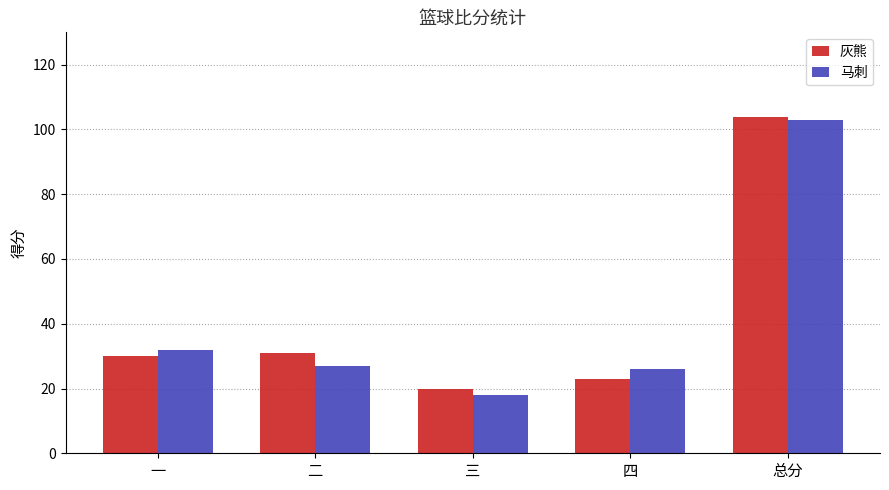

Does the chart contain any negative values?

No